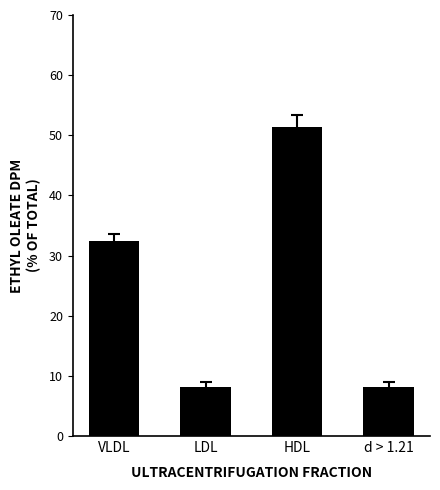

What is the sum of the values at HDL and LDL?

59.5